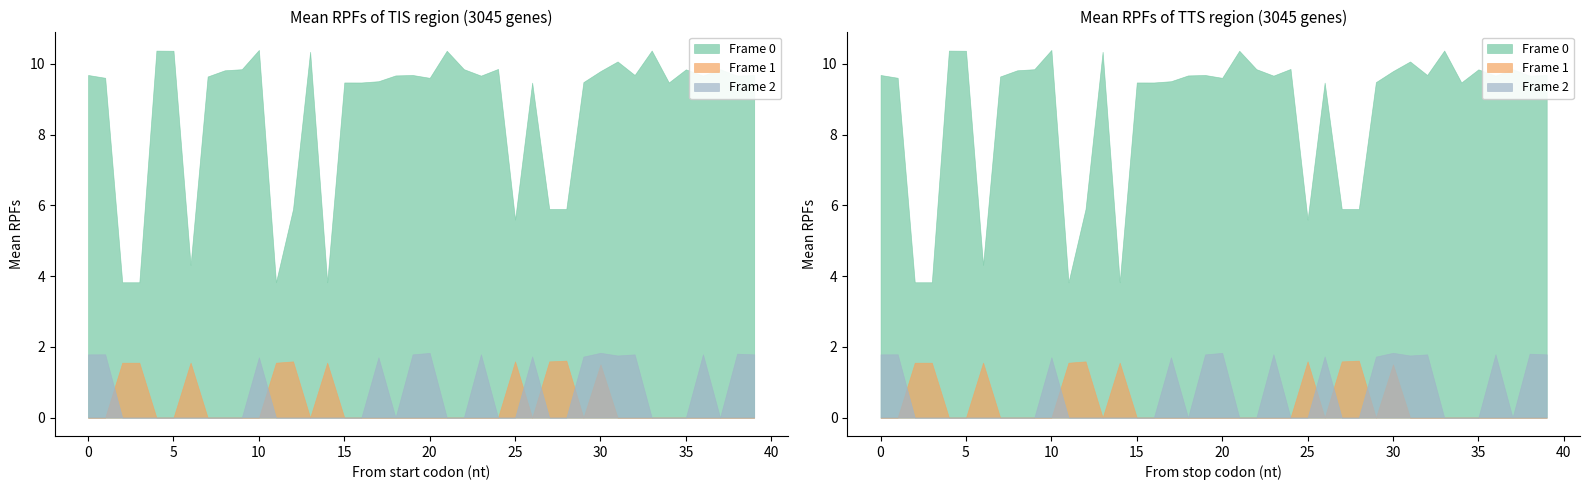

Count the number of data series in this chart.

6